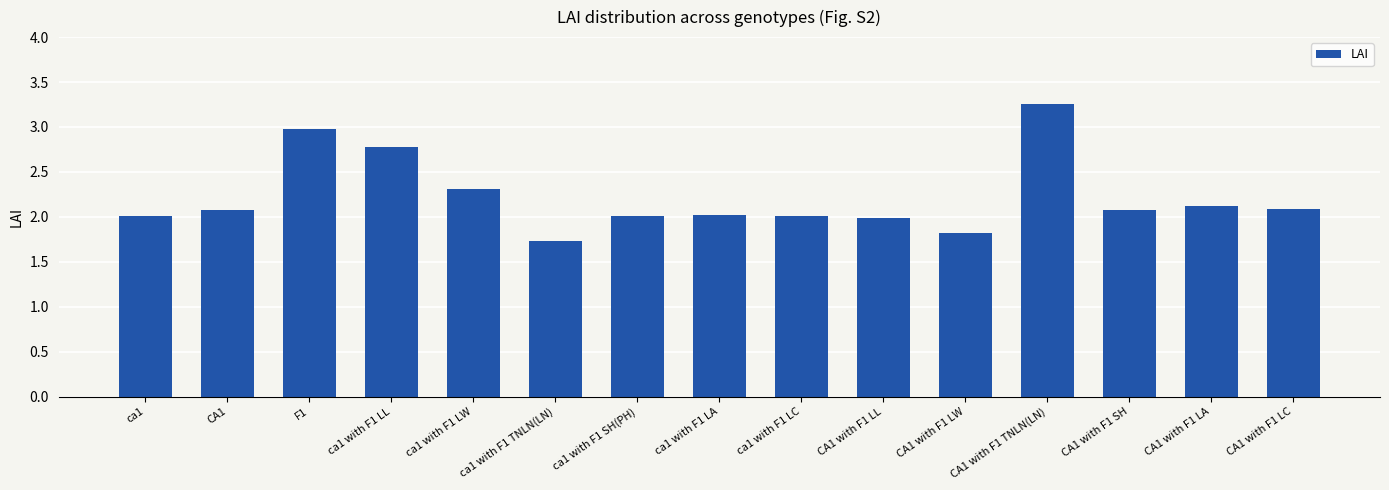

Which label corresponds to the largest value in the chart?

CA1 with F1 TNLN(LN)